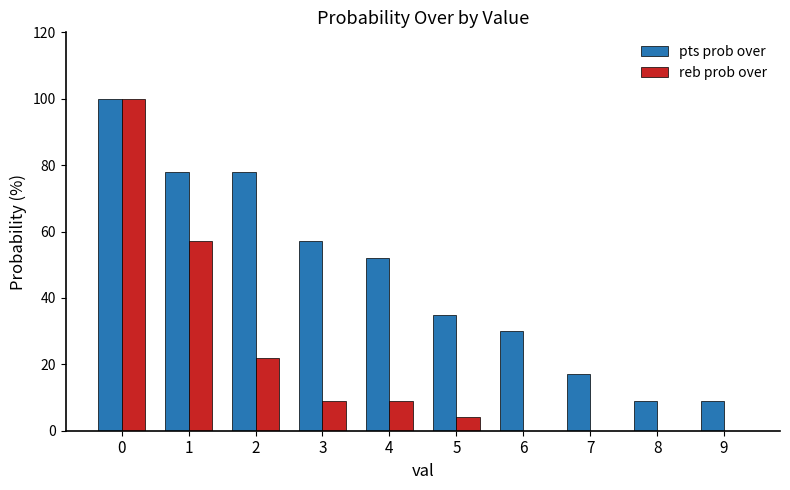

How many groups of bars are there?

10